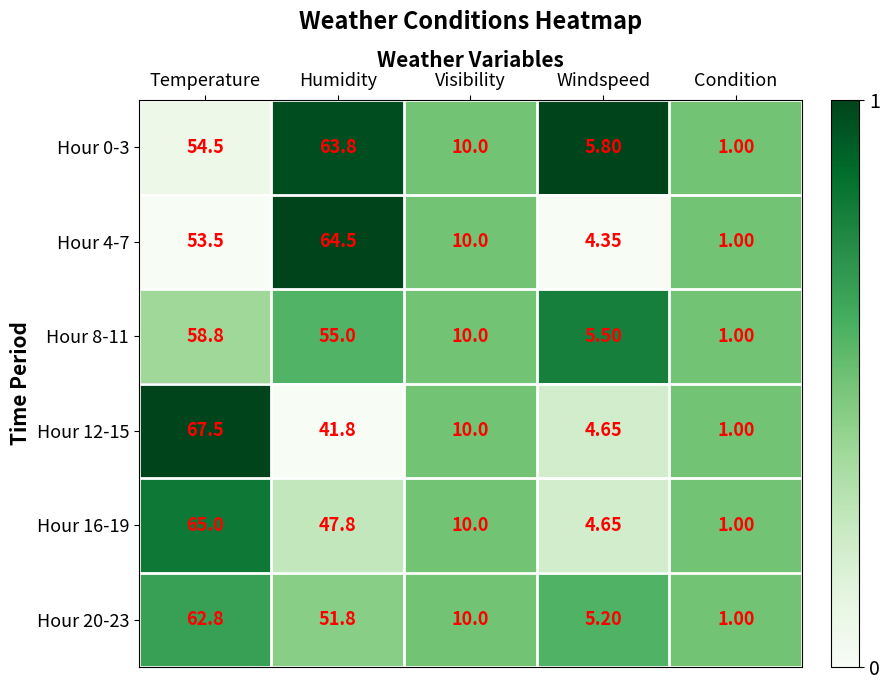

Is the value of Hour 20-23 at Temperature greater than the value of Hour 16-19 at Humidity?

Yes